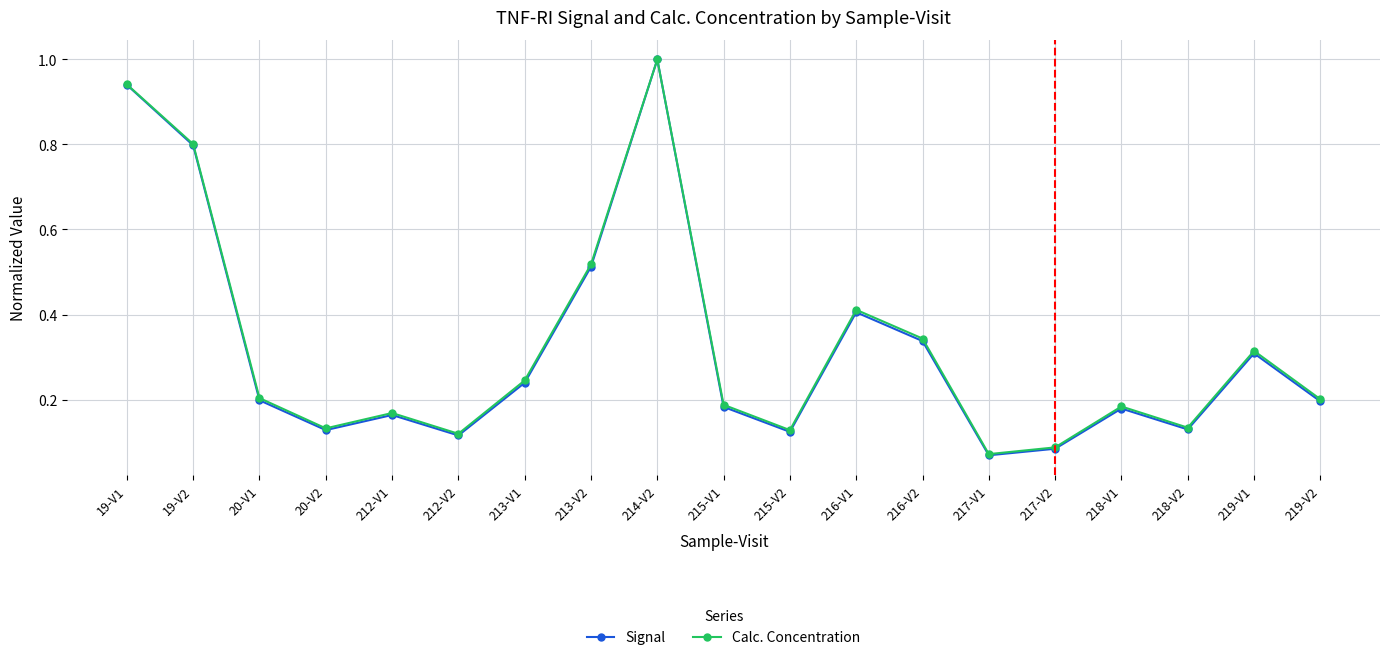

The Calc. Concentration series shows 0.3 at 219-V2. True or false?

False